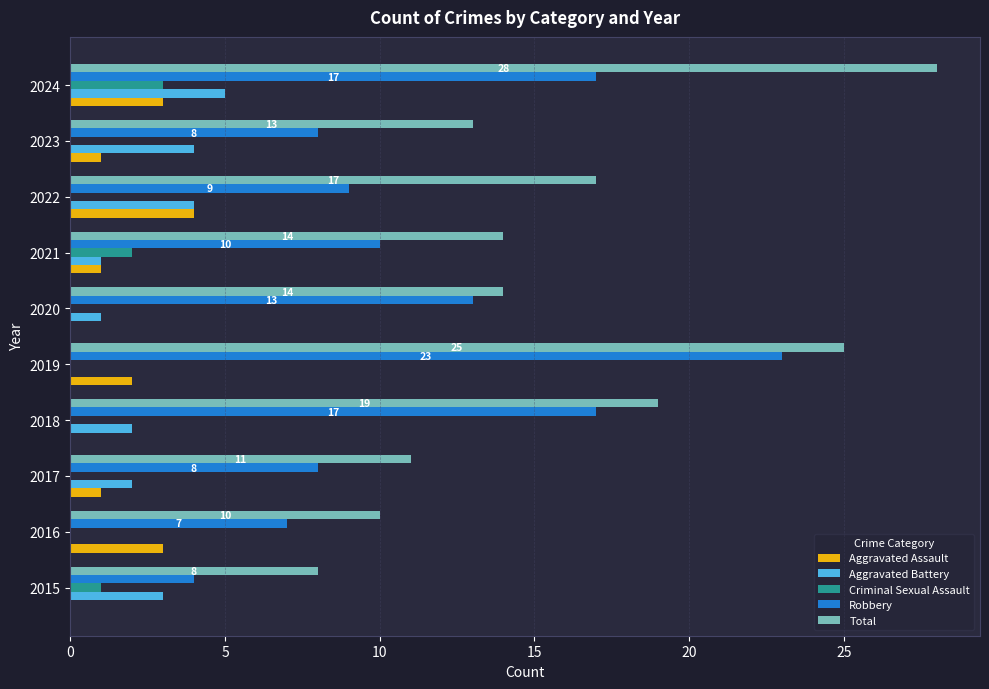

Which series changed the most between 2015 and 2020?

Robbery